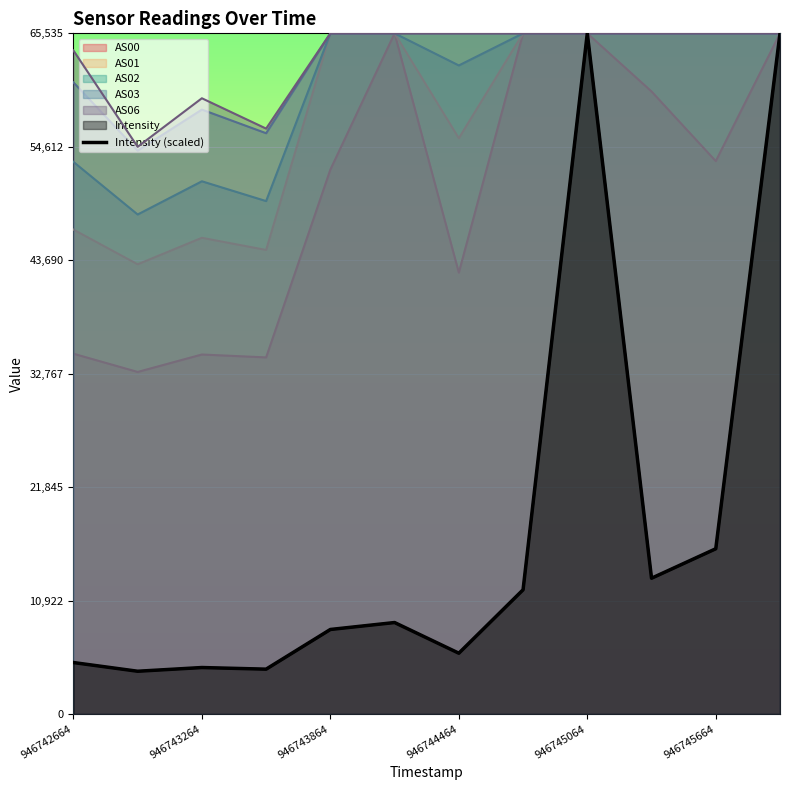

What is the ratio of the value at 946745064 to the value at 946743264?

2.0